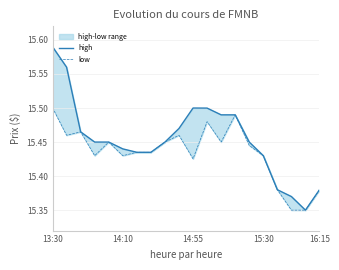

What is the approximate value of low at 13:30?

15.5